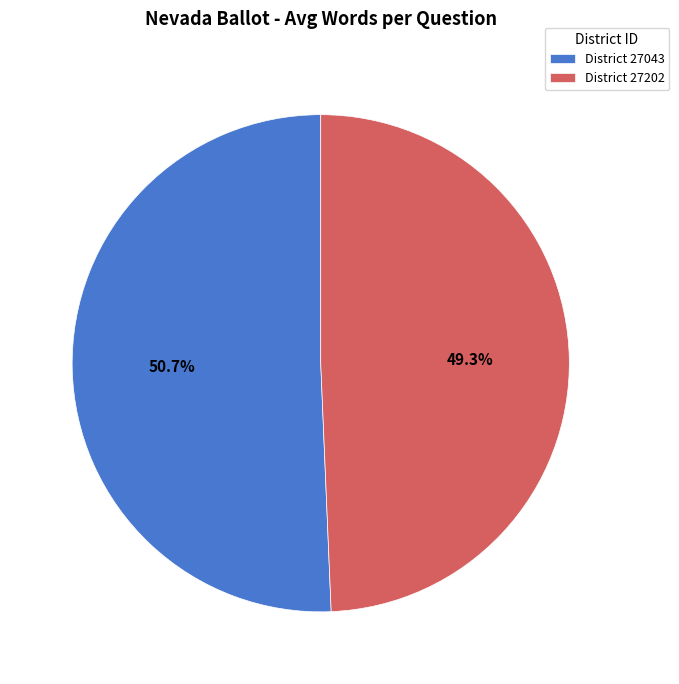

What percentage do District 27202 and District 27043 together represent?

100.0%